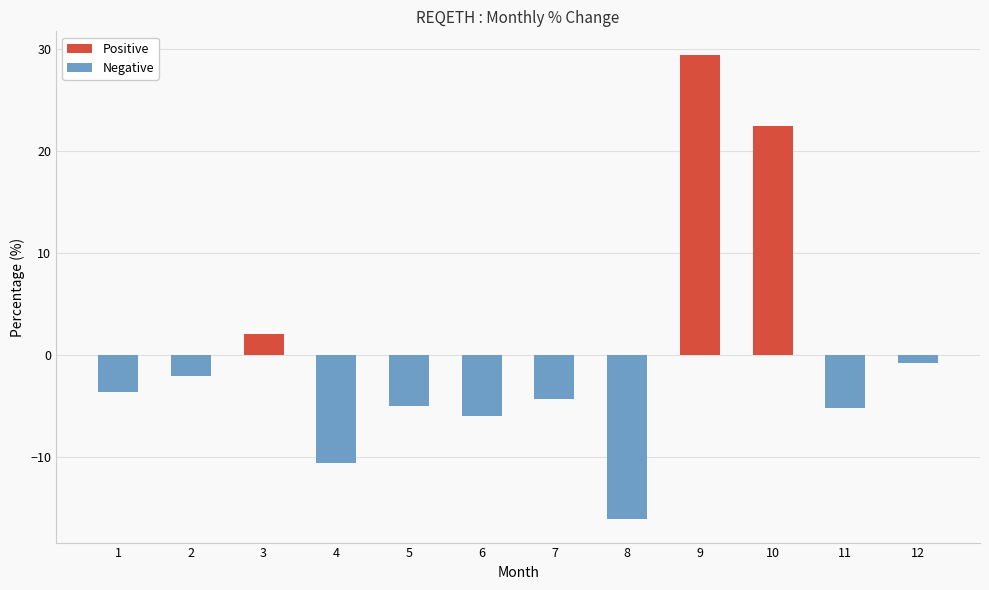

What is the value of the Negative bar at the 6th from the left?

-5.9